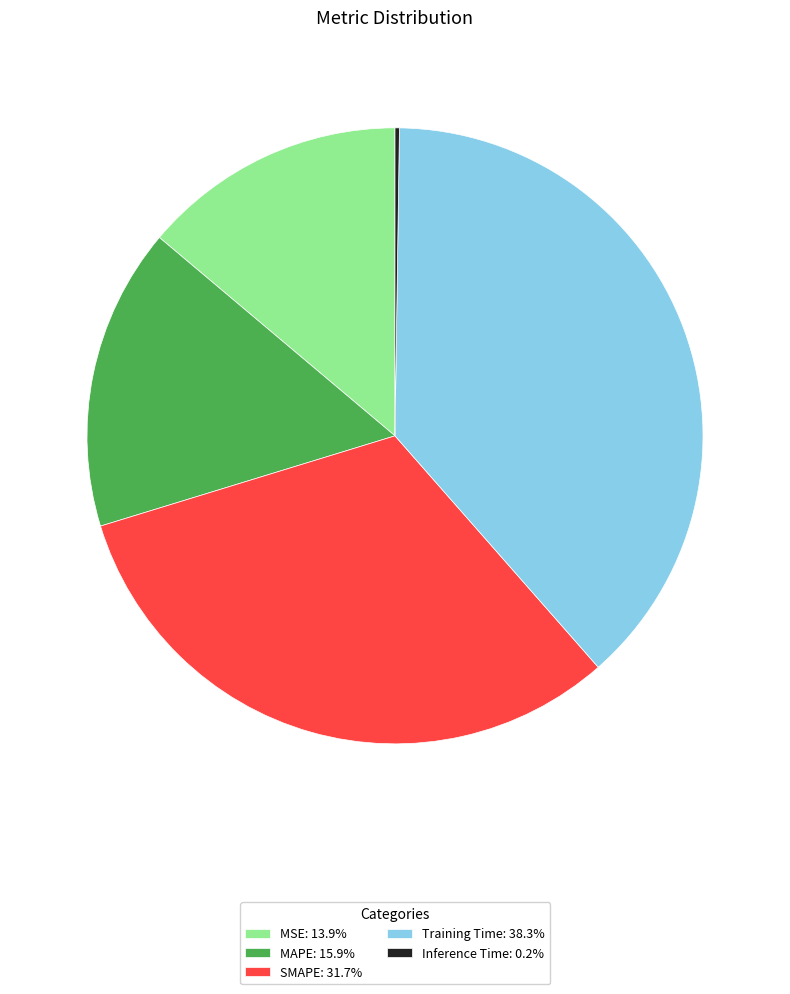

True or false: Training Time accounts for 53% of the total.

False